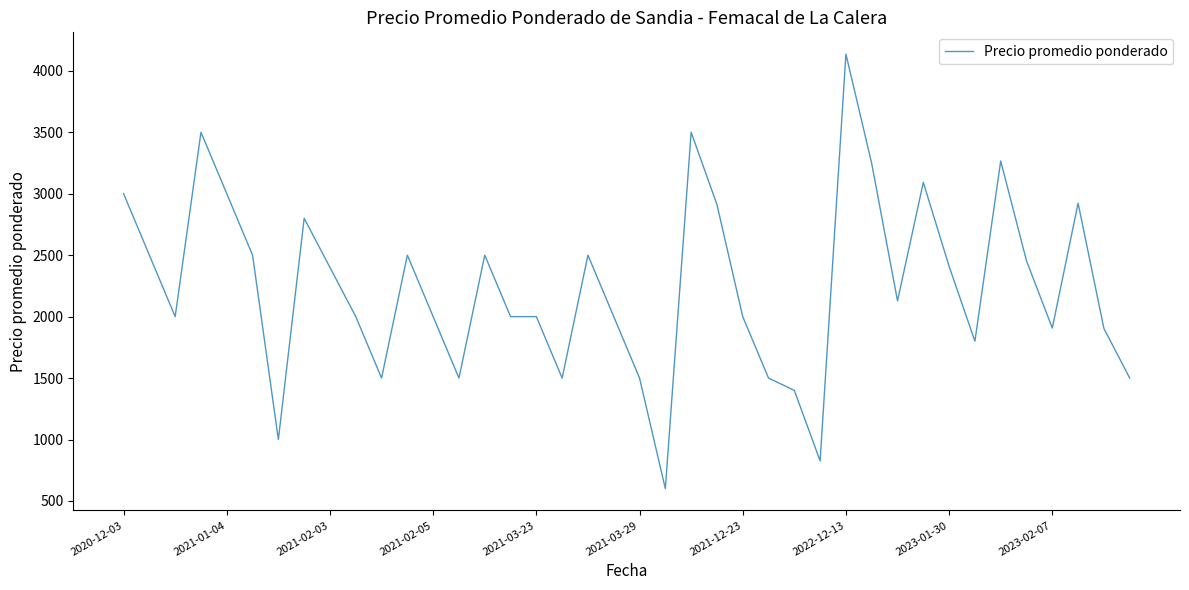

What is the minimum value shown in the chart?

600